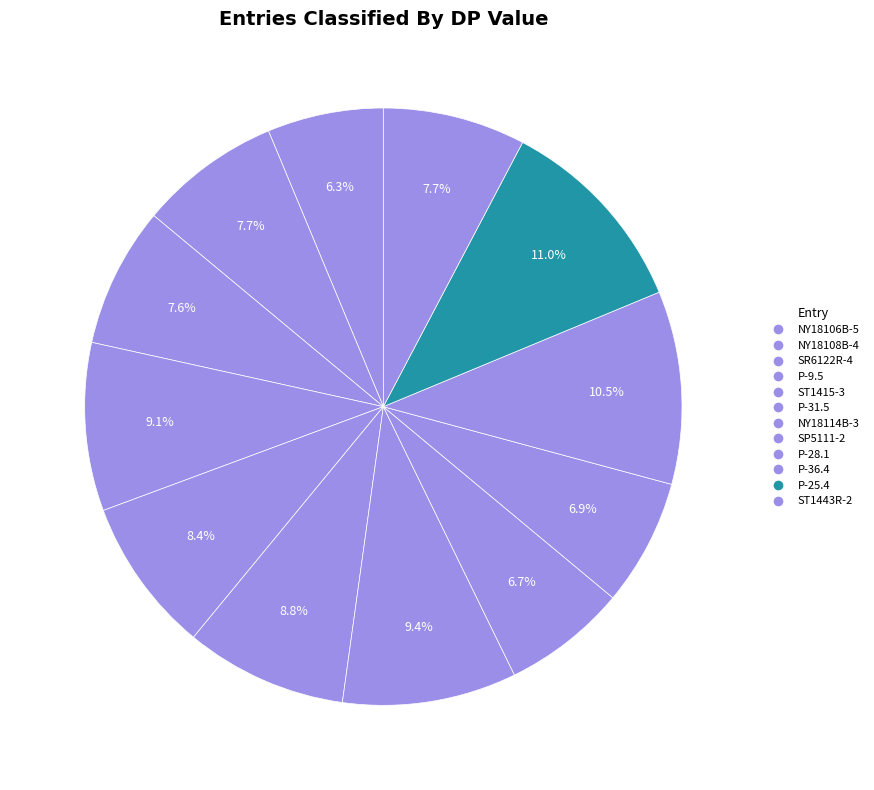

To the nearest percent, what percentage of the pie is SR6122R-4?

8%